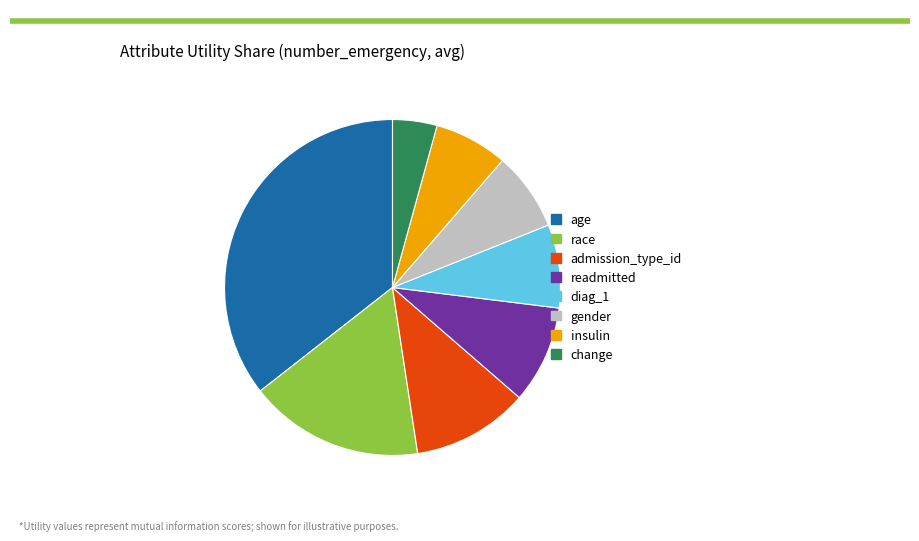

Combined, do admission_type_id and diag_1 account for over 50%?

No